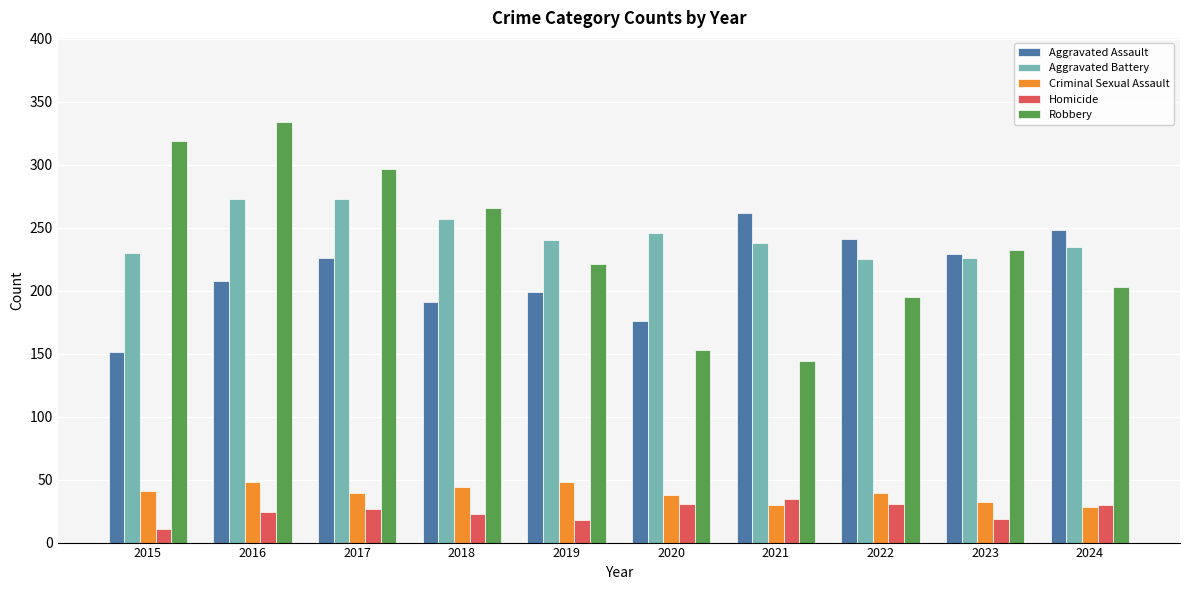

Read the Aggravated Battery value at 2019.

240